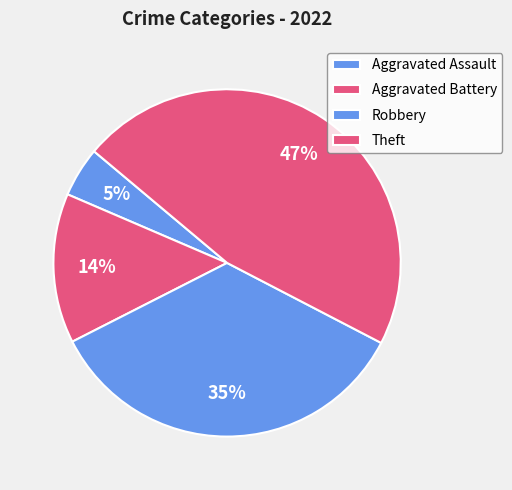

What is the smallest slice in the pie chart?

Aggravated Assault